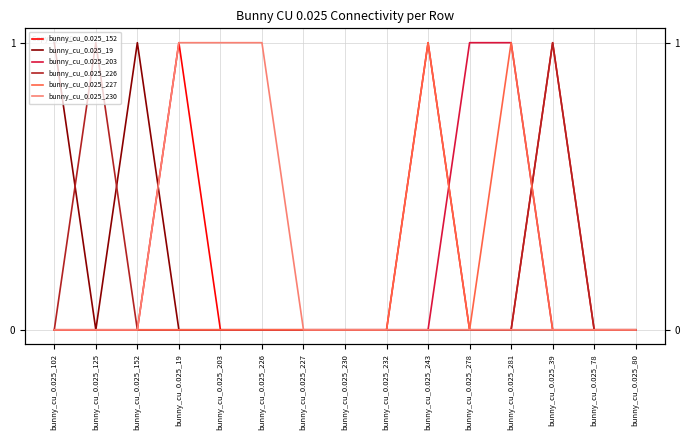

What position from the right is bunny_cu_0.025_152?

13